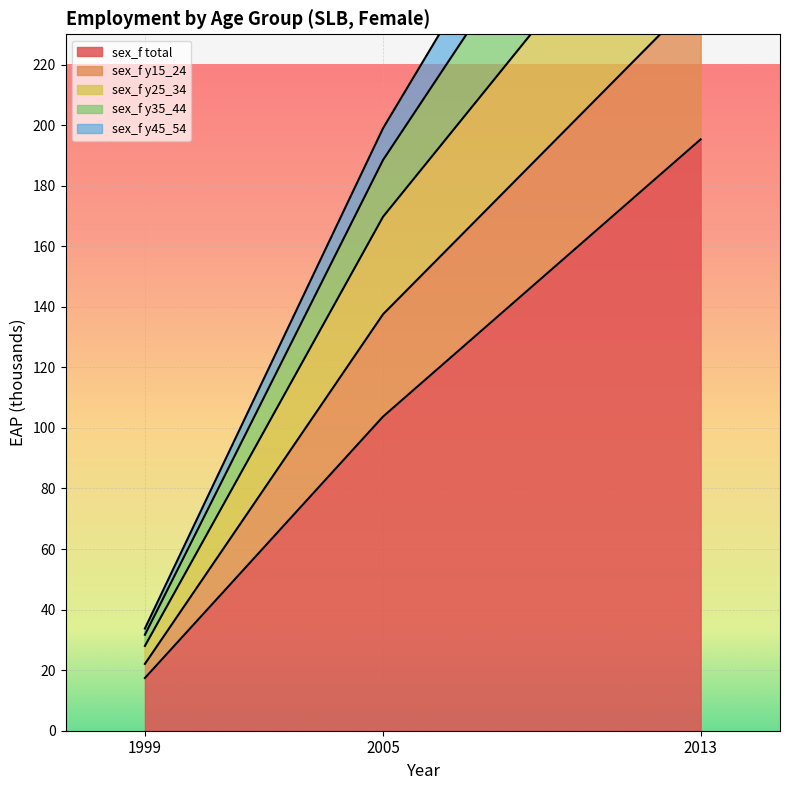

Rank the categories by sex_f y45_54 value from highest to lowest.

2013, 2005, 1999